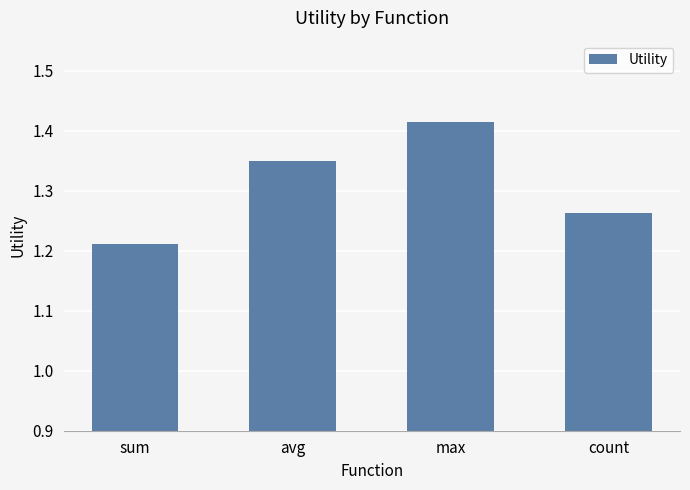

Is it true that the value at avg is 0.8?

False